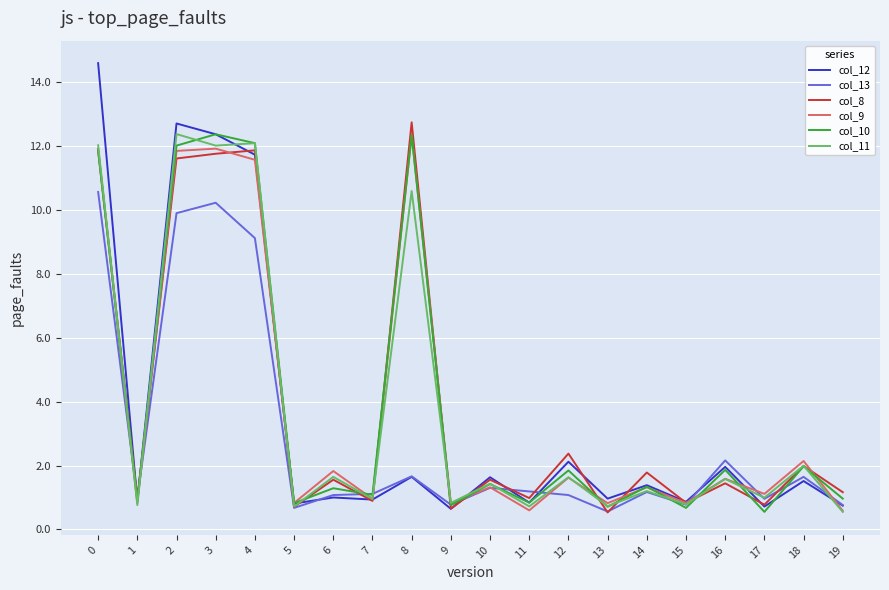

What is the total value across all series at 6?

8.4